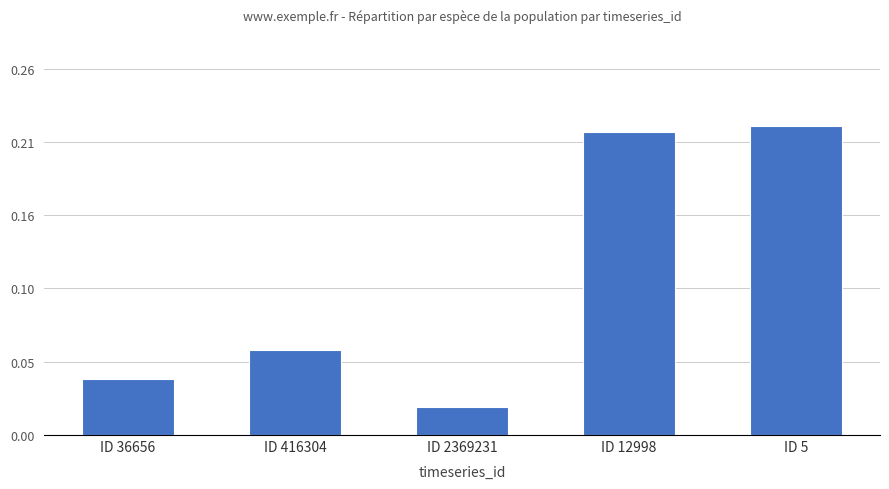

What position from the left is ID 36656?

1